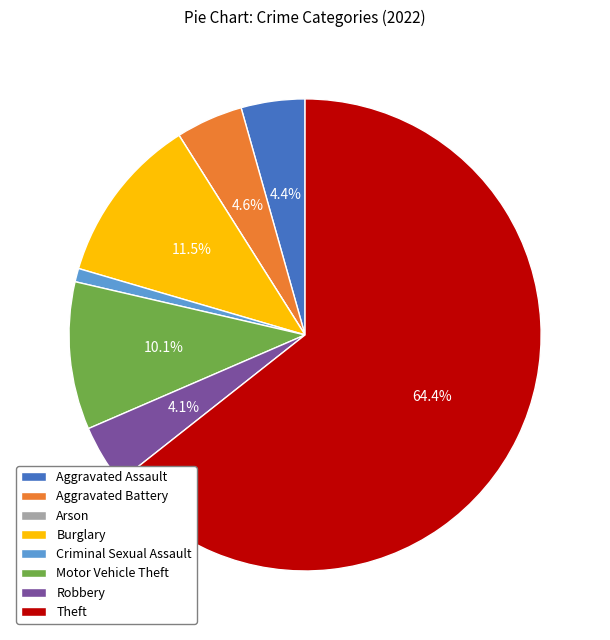

Is the sum of Robbery and Aggravated Assault greater than half?

No